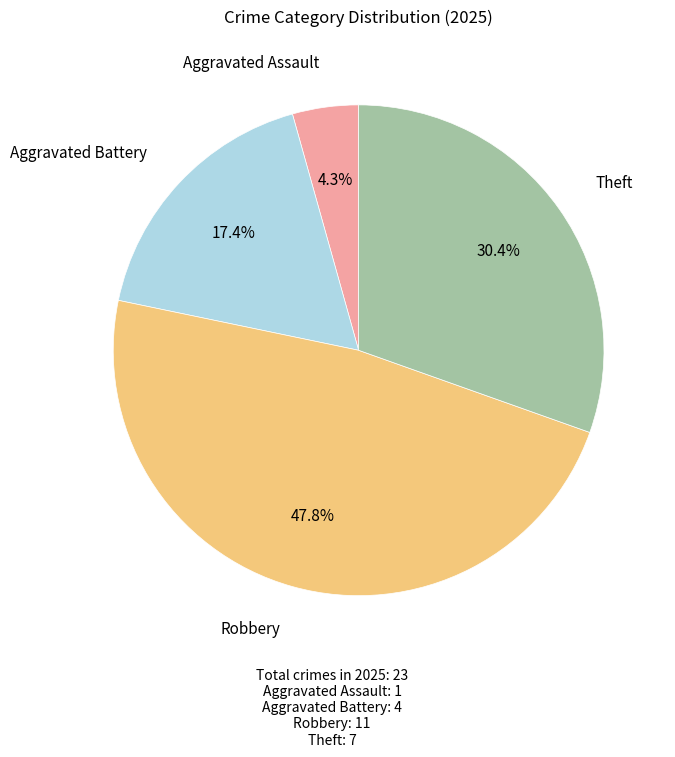

To the nearest percent, what is the average slice percentage?

25%